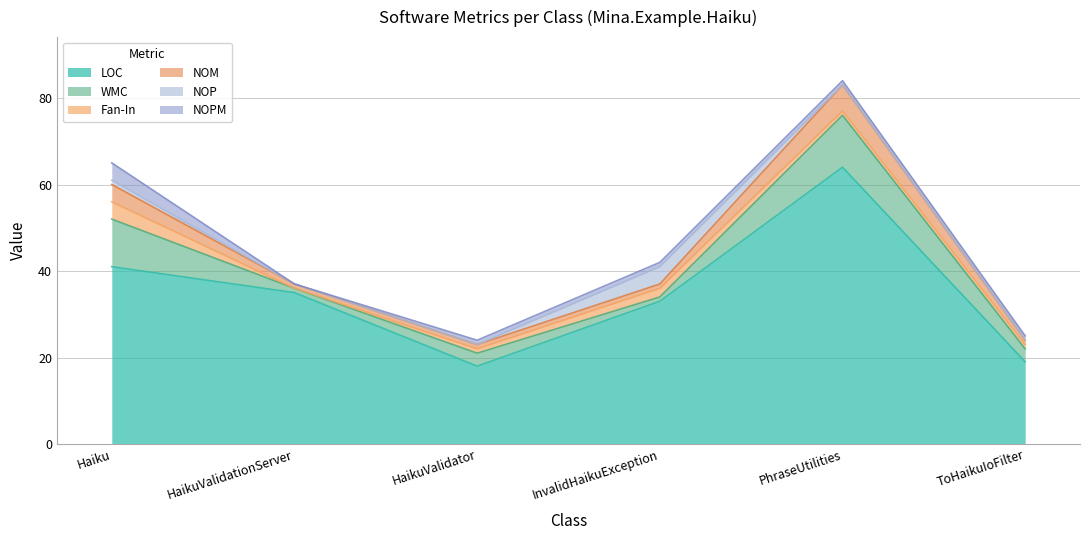

Reading left to right, list all the values displayed in this chart.

LOC: Haiku=41	HaikuValidationServer=35	HaikuValidator=18	InvalidHaikuException=33	PhraseUtilities=64	ToHaikuIoFilter=19
WMC: Haiku=11	HaikuValidationServer=1	HaikuValidator=3	InvalidHaikuException=1	PhraseUtilities=12	ToHaikuIoFilter=3
Fan-In: Haiku=4	HaikuValidationServer=0	HaikuValidator=1	InvalidHaikuException=2	PhraseUtilities=1	ToHaikuIoFilter=1
NOM: Haiku=4	HaikuValidationServer=1	HaikuValidator=1	InvalidHaikuException=1	PhraseUtilities=6	ToHaikuIoFilter=1
NOP: Haiku=1	HaikuValidationServer=0	HaikuValidator=0	InvalidHaikuException=4	PhraseUtilities=0	ToHaikuIoFilter=0
NOPM: Haiku=4	HaikuValidationServer=0	HaikuValidator=1	InvalidHaikuException=1	PhraseUtilities=1	ToHaikuIoFilter=1